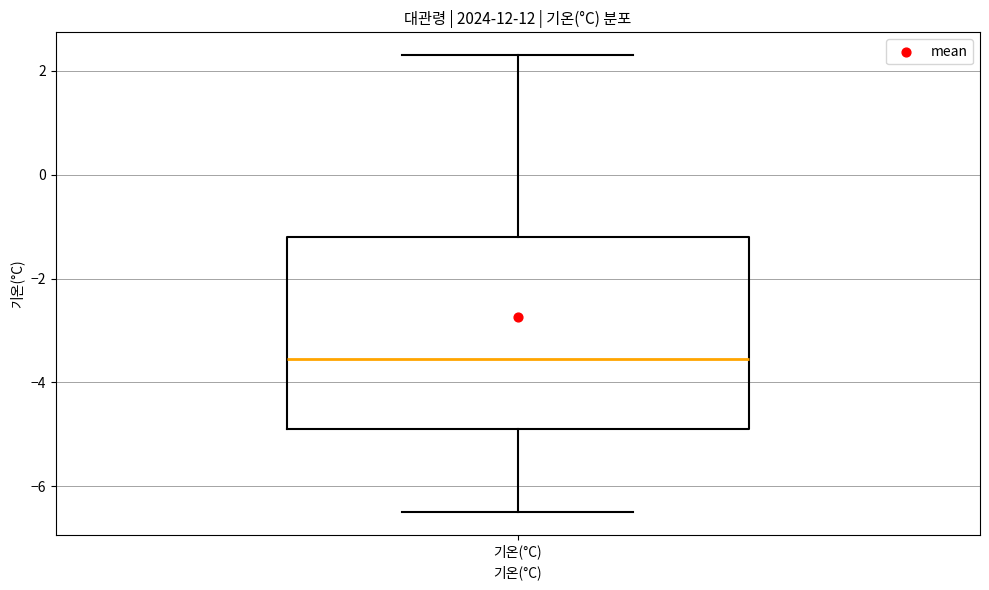

Read this box plot against the y-axis: the position of the median line, the range covered by the box, and the ends of both whiskers. The values are not printed on the chart, so give them approximately, as read against the axis.

median -3.6, box -4.8 to -1.2, whiskers -6.4 to 2.4